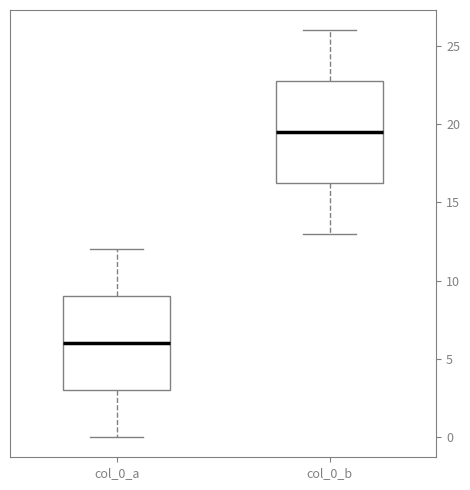

Where is the lower edge of the box for col_0_b on the y-axis? The values are not printed on the chart, so give them approximately, as read against the axis.

16.5